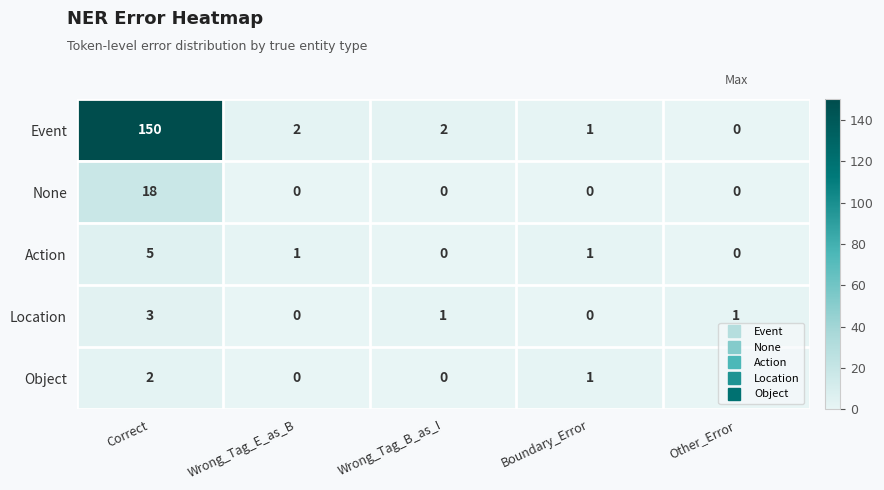

How many data points in None are above 0?

1